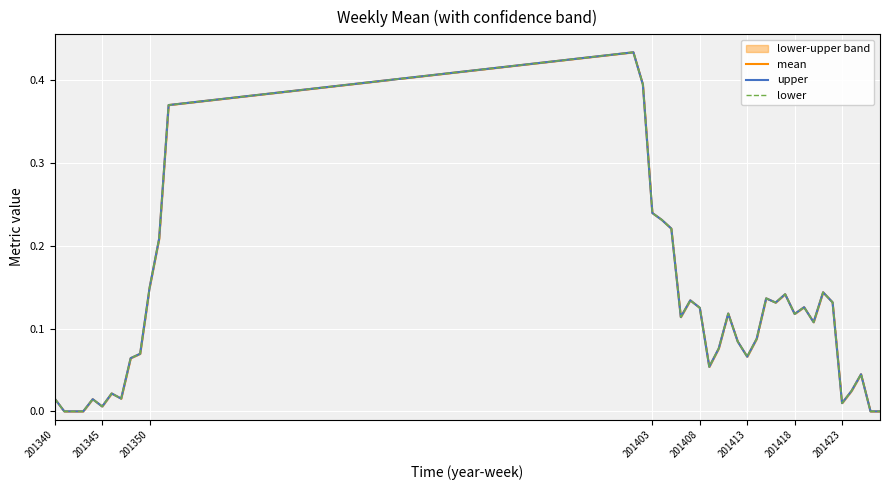

True or false: mean and lower cross at least once.

False